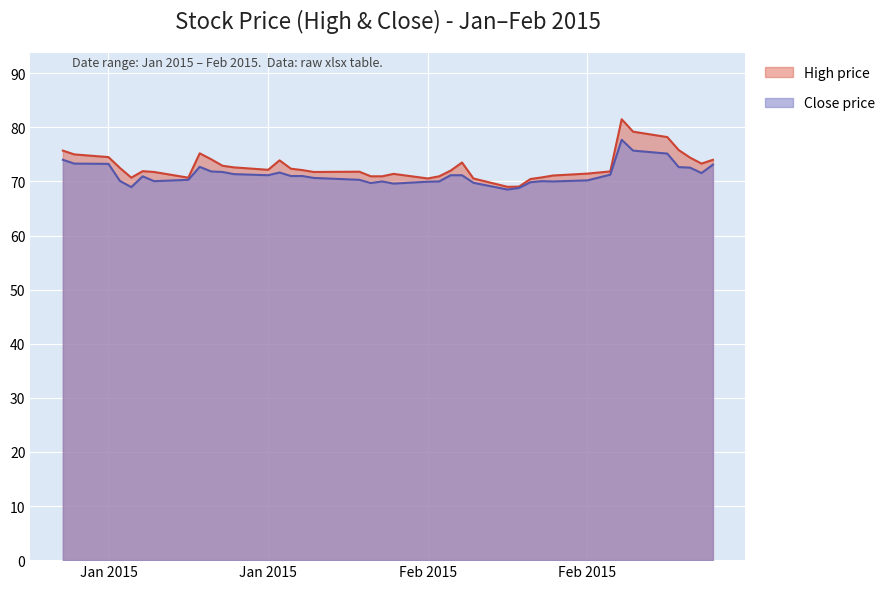

How many lines are shown in the chart?

2